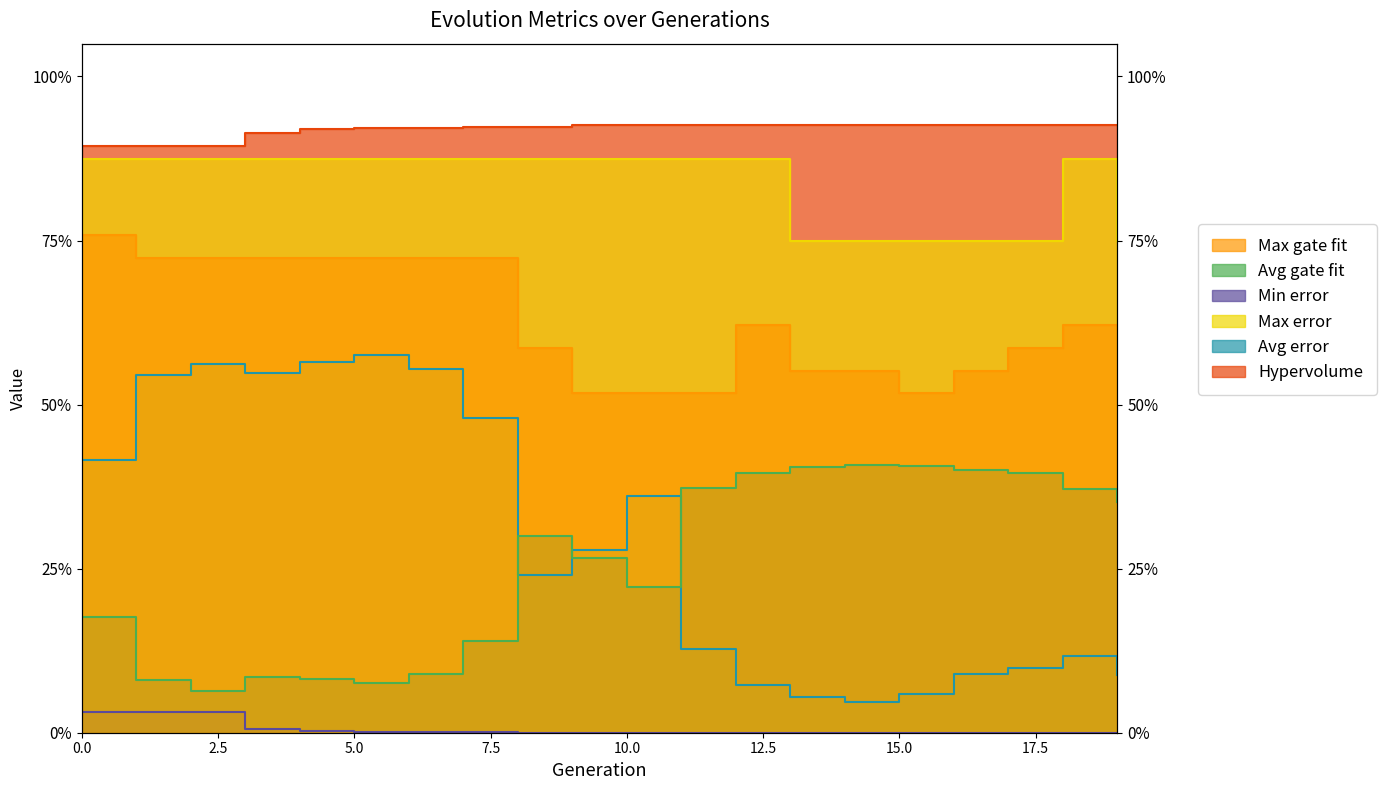

Between 3 and 11, which series saw the biggest shift?

Avg error